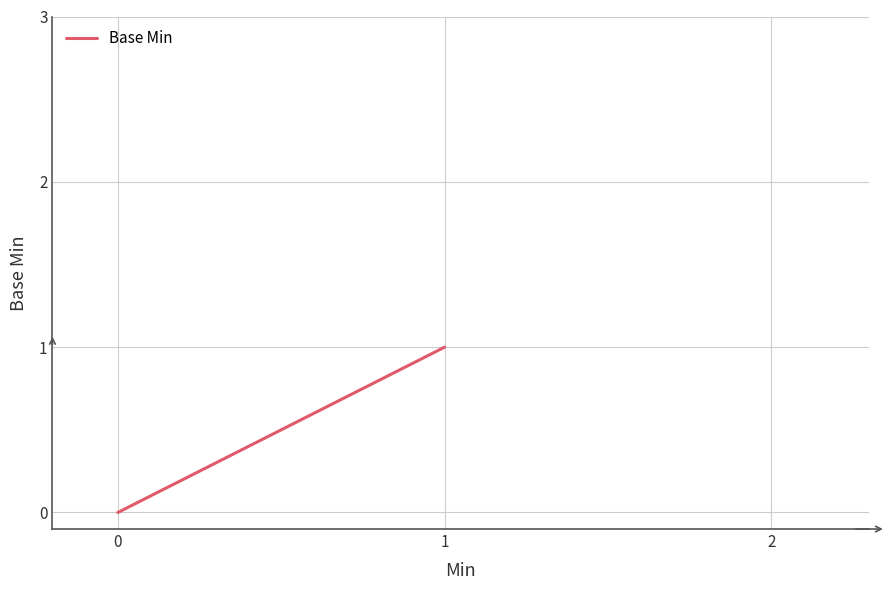

How many categories are shown in the chart?

3